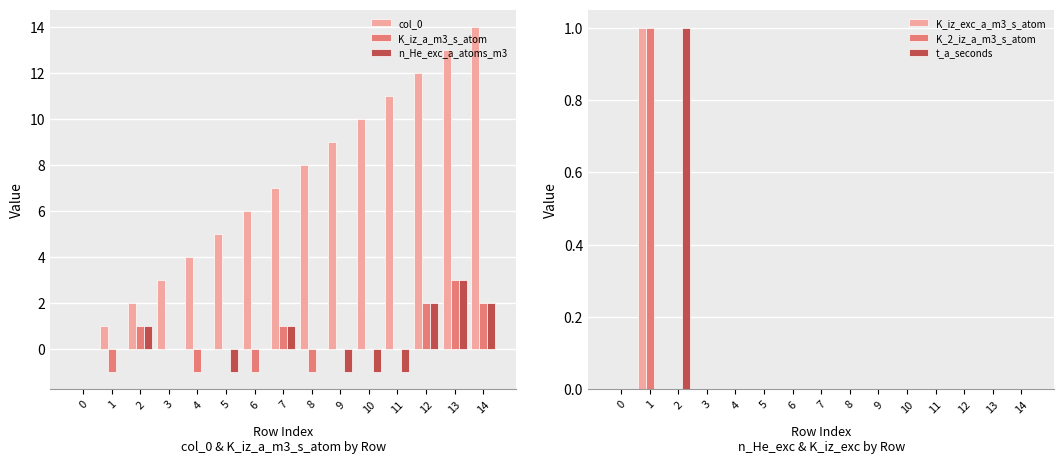

What is the minimum value shown in the chart?

-1